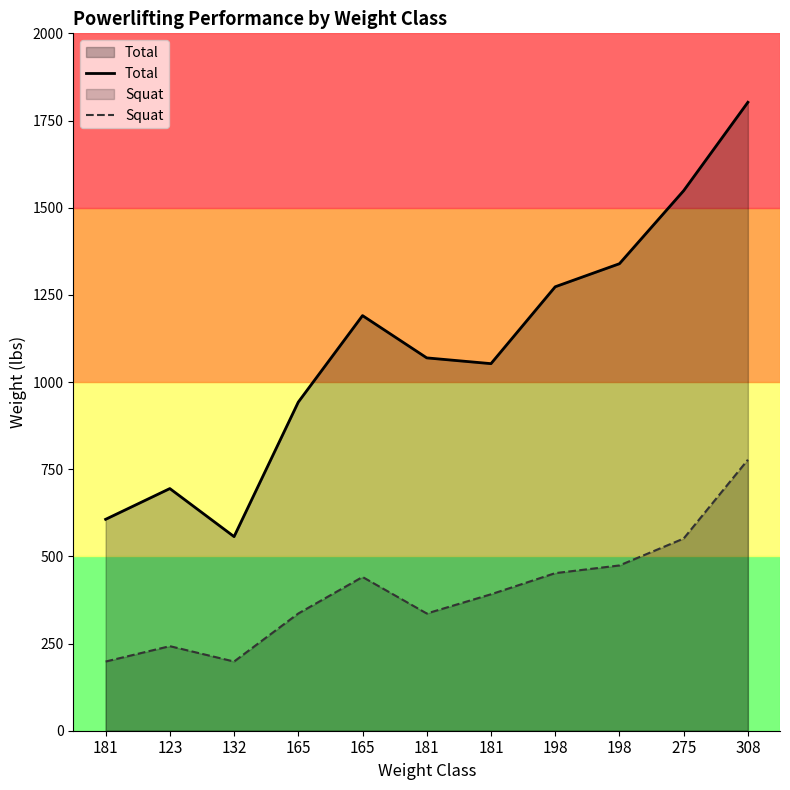

Does the chart have visible grid lines?

No